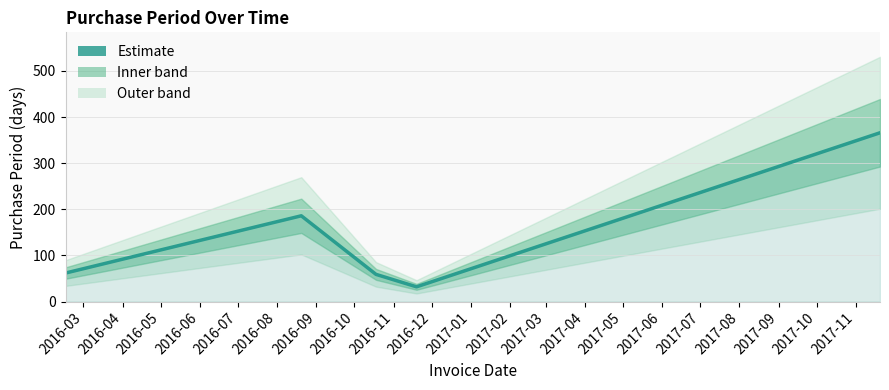

True or false: the data has more than 0 interior local peaks.

True